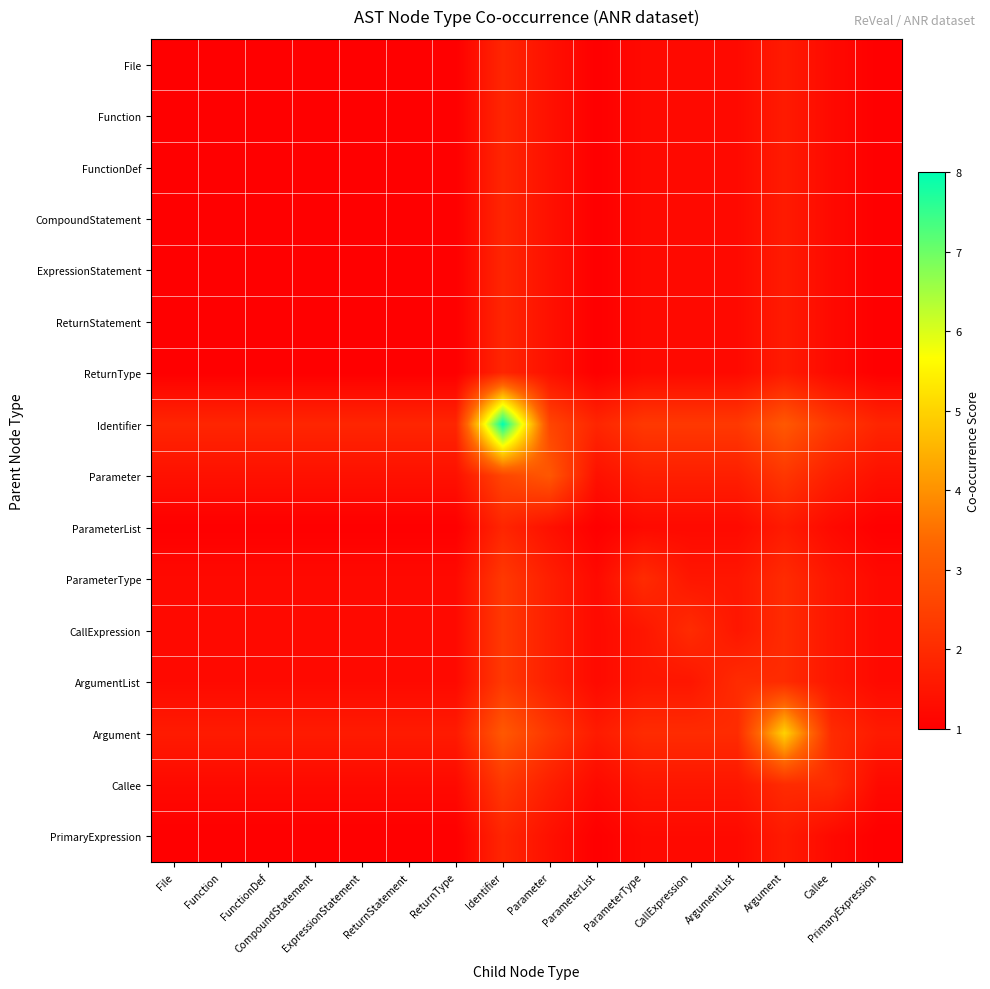

Reading right to left, extract all data points from this chart.

File: PrimaryExpression=1.0	Callee=1.2	Argument=1.6	ArgumentList=1.2	CallExpression=1.2	ParameterType=1.2	ParameterList=1.0	Parameter=1.4	Identifier=1.9	ReturnType=1.0	ReturnStatement=1.0	ExpressionStatement=1.0	CompoundStatement=1.0	FunctionDef=1.0	Function=1.0	File=1.0
Function: PrimaryExpression=1.0	Callee=1.2	Argument=1.6	ArgumentList=1.2	CallExpression=1.2	ParameterType=1.2	ParameterList=1.0	Parameter=1.4	Identifier=1.9	ReturnType=1.0	ReturnStatement=1.0	ExpressionStatement=1.0	CompoundStatement=1.0	FunctionDef=1.0	Function=1.0	File=1.0
FunctionDef: PrimaryExpression=1.0	Callee=1.2	Argument=1.6	ArgumentList=1.2	CallExpression=1.2	ParameterType=1.2	ParameterList=1.0	Parameter=1.4	Identifier=1.9	ReturnType=1.0	ReturnStatement=1.0	ExpressionStatement=1.0	CompoundStatement=1.0	FunctionDef=1.0	Function=1.0	File=1.0
CompoundStatement: PrimaryExpression=1.0	Callee=1.2	Argument=1.6	ArgumentList=1.2	CallExpression=1.2	ParameterType=1.2	ParameterList=1.0	Parameter=1.4	Identifier=1.9	ReturnType=1.0	ReturnStatement=1.0	ExpressionStatement=1.0	CompoundStatement=1.0	FunctionDef=1.0	Function=1.0	File=1.0
ExpressionStatement: PrimaryExpression=1.0	Callee=1.2	Argument=1.6	ArgumentList=1.2	CallExpression=1.2	ParameterType=1.2	ParameterList=1.0	Parameter=1.4	Identifier=1.9	ReturnType=1.0	ReturnStatement=1.0	ExpressionStatement=1.0	CompoundStatement=1.0	FunctionDef=1.0	Function=1.0	File=1.0
ReturnStatement: PrimaryExpression=1.0	Callee=1.2	Argument=1.6	ArgumentList=1.2	CallExpression=1.2	ParameterType=1.2	ParameterList=1.0	Parameter=1.4	Identifier=1.9	ReturnType=1.0	ReturnStatement=1.0	ExpressionStatement=1.0	CompoundStatement=1.0	FunctionDef=1.0	Function=1.0	File=1.0
ReturnType: PrimaryExpression=1.0	Callee=1.2	Argument=1.6	ArgumentList=1.2	CallExpression=1.2	ParameterType=1.2	ParameterList=1.0	Parameter=1.4	Identifier=1.9	ReturnType=1.0	ReturnStatement=1.0	ExpressionStatement=1.0	CompoundStatement=1.0	FunctionDef=1.0	Function=1.0	File=1.0
Identifier: PrimaryExpression=1.9	Callee=2.3	Argument=3.0	ArgumentList=2.3	CallExpression=2.3	ParameterType=2.3	ParameterList=1.9	Parameter=2.6	Identifier=8.0	ReturnType=1.9	ReturnStatement=1.9	ExpressionStatement=1.9	CompoundStatement=1.9	FunctionDef=1.9	Function=1.9	File=1.9
Parameter: PrimaryExpression=1.4	Callee=1.7	Argument=2.3	ArgumentList=1.7	CallExpression=1.7	ParameterType=1.7	ParameterList=1.4	Parameter=3.0	Identifier=2.6	ReturnType=1.4	ReturnStatement=1.4	ExpressionStatement=1.4	CompoundStatement=1.4	FunctionDef=1.4	Function=1.4	File=1.4
ParameterList: PrimaryExpression=1.0	Callee=1.2	Argument=1.6	ArgumentList=1.2	CallExpression=1.2	ParameterType=1.2	ParameterList=1.0	Parameter=1.4	Identifier=1.9	ReturnType=1.0	ReturnStatement=1.0	ExpressionStatement=1.0	CompoundStatement=1.0	FunctionDef=1.0	Function=1.0	File=1.0
ParameterType: PrimaryExpression=1.2	Callee=1.5	Argument=2.0	ArgumentList=1.5	CallExpression=1.5	ParameterType=2.0	ParameterList=1.2	Parameter=1.7	Identifier=2.3	ReturnType=1.2	ReturnStatement=1.2	ExpressionStatement=1.2	CompoundStatement=1.2	FunctionDef=1.2	Function=1.2	File=1.2
CallExpression: PrimaryExpression=1.2	Callee=1.5	Argument=2.0	ArgumentList=1.5	CallExpression=2.0	ParameterType=1.5	ParameterList=1.2	Parameter=1.7	Identifier=2.3	ReturnType=1.2	ReturnStatement=1.2	ExpressionStatement=1.2	CompoundStatement=1.2	FunctionDef=1.2	Function=1.2	File=1.2
ArgumentList: PrimaryExpression=1.2	Callee=1.5	Argument=2.0	ArgumentList=2.0	CallExpression=1.5	ParameterType=1.5	ParameterList=1.2	Parameter=1.7	Identifier=2.3	ReturnType=1.2	ReturnStatement=1.2	ExpressionStatement=1.2	CompoundStatement=1.2	FunctionDef=1.2	Function=1.2	File=1.2
Argument: PrimaryExpression=1.6	Callee=2.0	Argument=5.0	ArgumentList=2.0	CallExpression=2.0	ParameterType=2.0	ParameterList=1.6	Parameter=2.3	Identifier=3.0	ReturnType=1.6	ReturnStatement=1.6	ExpressionStatement=1.6	CompoundStatement=1.6	FunctionDef=1.6	Function=1.6	File=1.6
Callee: PrimaryExpression=1.2	Callee=2.0	Argument=2.0	ArgumentList=1.5	CallExpression=1.5	ParameterType=1.5	ParameterList=1.2	Parameter=1.7	Identifier=2.3	ReturnType=1.2	ReturnStatement=1.2	ExpressionStatement=1.2	CompoundStatement=1.2	FunctionDef=1.2	Function=1.2	File=1.2
PrimaryExpression: PrimaryExpression=1.0	Callee=1.2	Argument=1.6	ArgumentList=1.2	CallExpression=1.2	ParameterType=1.2	ParameterList=1.0	Parameter=1.4	Identifier=1.9	ReturnType=1.0	ReturnStatement=1.0	ExpressionStatement=1.0	CompoundStatement=1.0	FunctionDef=1.0	Function=1.0	File=1.0